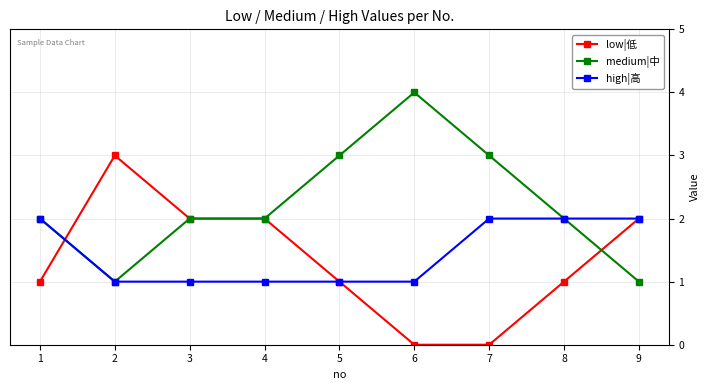

The value of high|高 at 2 is 1. True or false?

True